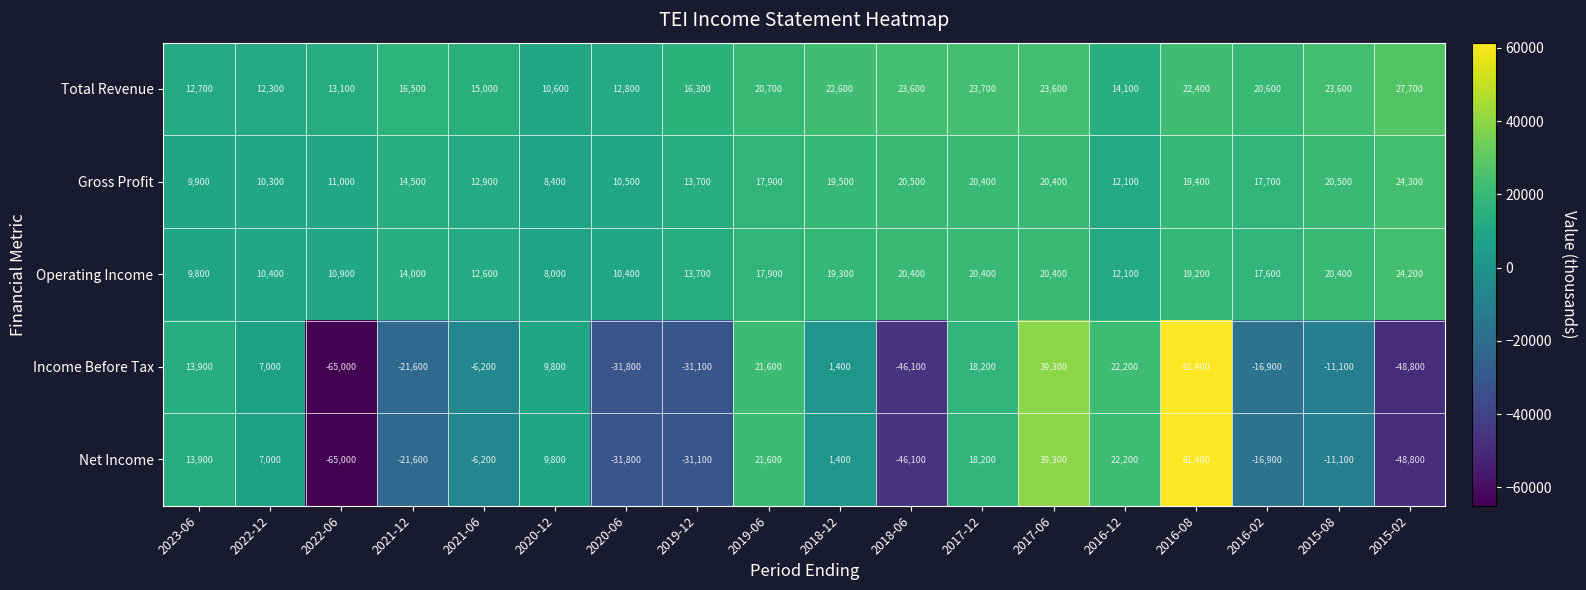

What is the difference between the highest and lowest values at 2016-08?

42200